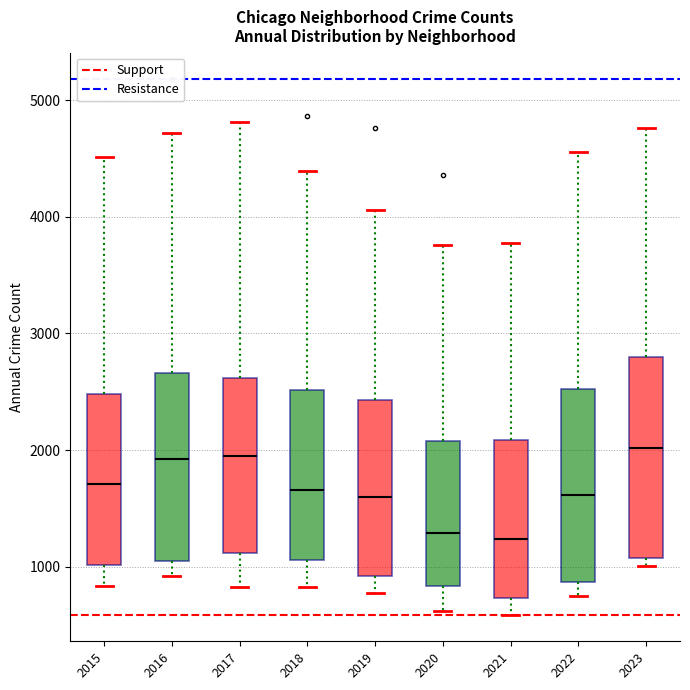

Where is the upper edge of the box at x = 2021 on the y-axis? The values are not printed on the chart, so give them approximately, as read against the axis.

2100